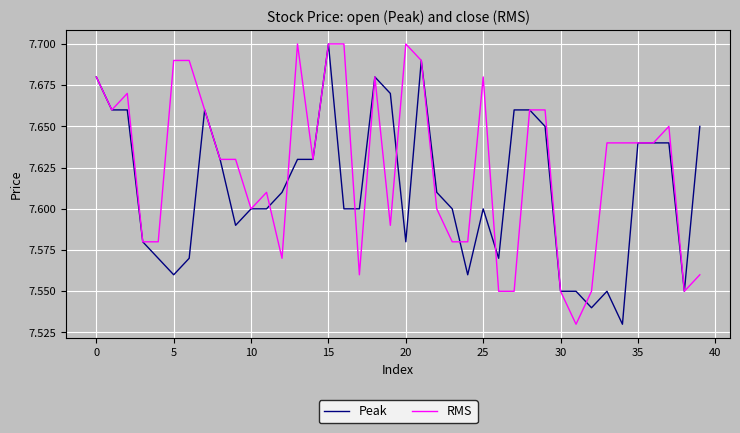

What is the sum of all Peak values?

304.5